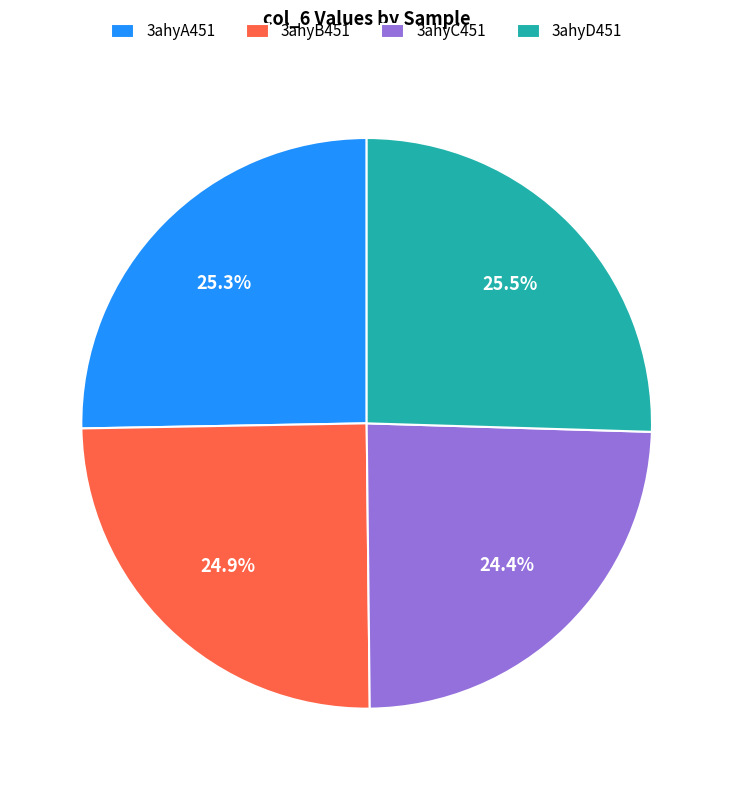

What is the smallest slice in the pie chart?

3ahyC451